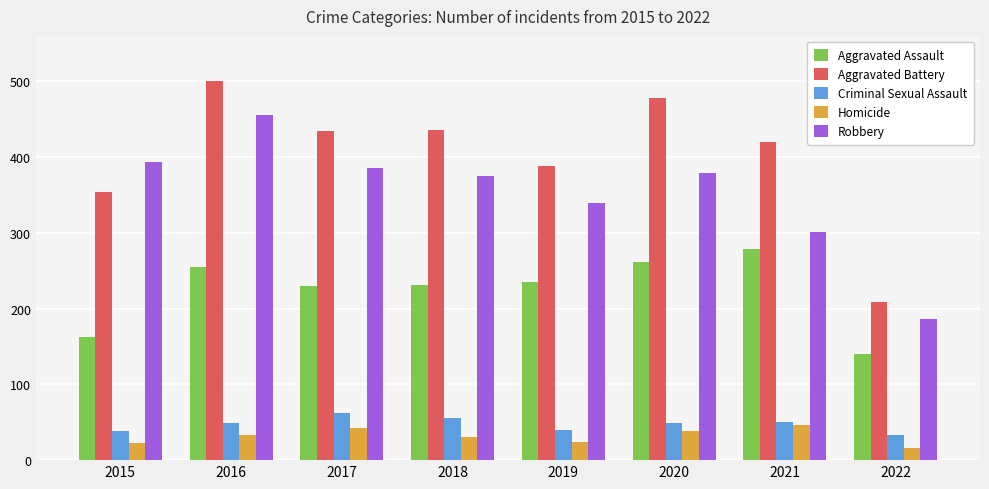

Which series changed the most between 2016 and 2020?

Robbery